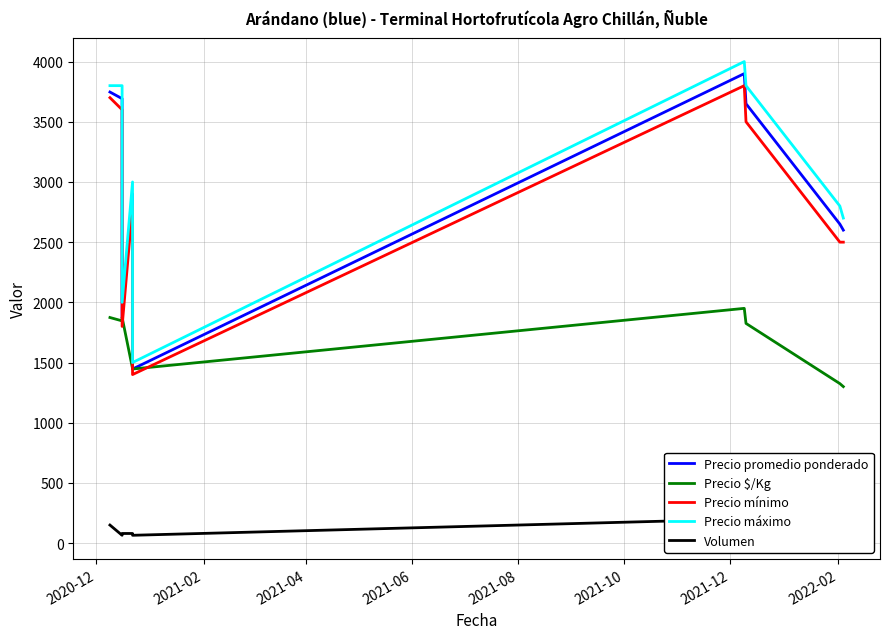

Rank the series by their maximum value, from lowest to highest.

Volumen, Precio $/Kg, Precio mínimo, Precio promedio ponderado, Precio máximo